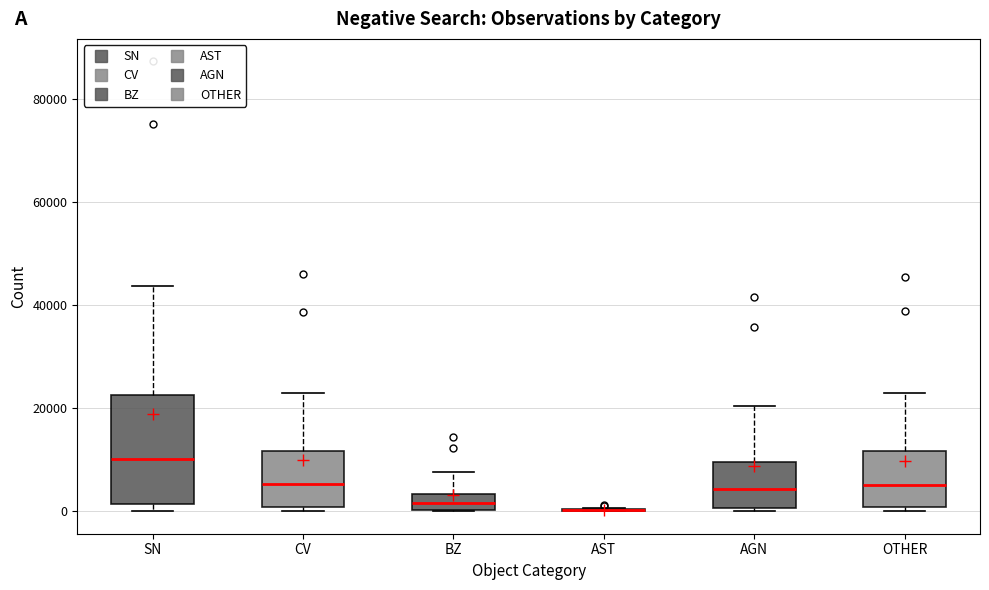

Reading left to right, transcribe this box plot: for each box, give where its median line is, the range the box spans, and where its two whiskers end, as read against the y-axis. The values are not printed on the chart, so give them approximately, as read against the axis.

SN: median 10000, box 2000 to 22000, whiskers 0 to 44000
CV: median 6000, box 0 to 12000, whiskers 0 (just below the box's lower edge) to 22000
BZ: median 2000, box 0 to 4000, whiskers 0 to 8000
AST: box collapsed to a line at 0, whiskers 0 to 0
AGN: median 4000, box 0 to 10000, whiskers 0 to 20000
OTHER: median 6000, box 0 to 12000, whiskers 0 (just below the box's lower edge) to 22000